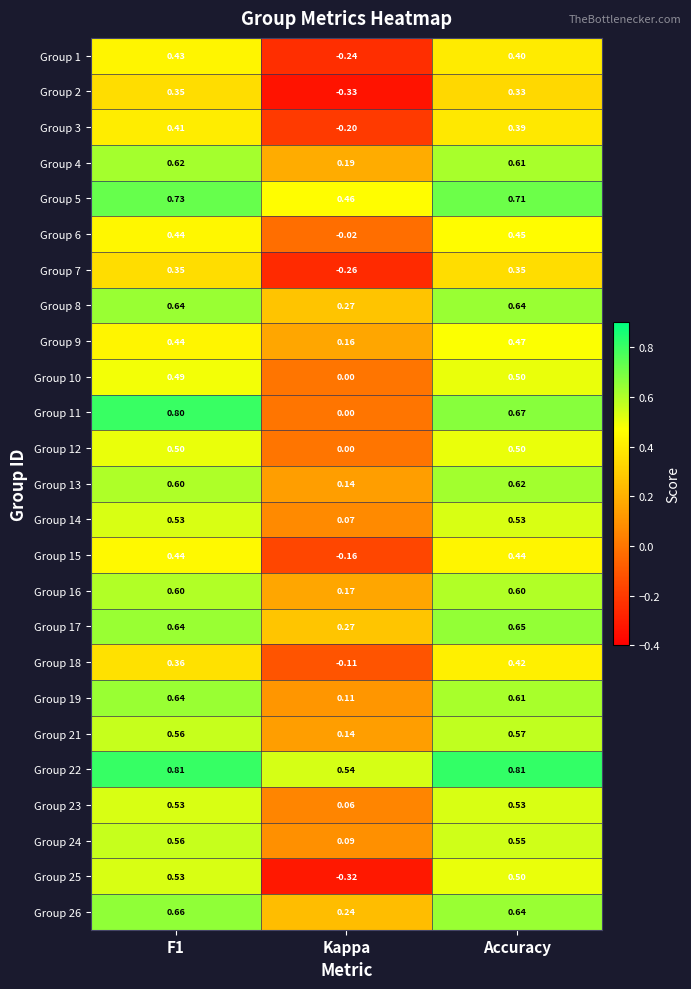

What is the greatest value displayed?

0.8